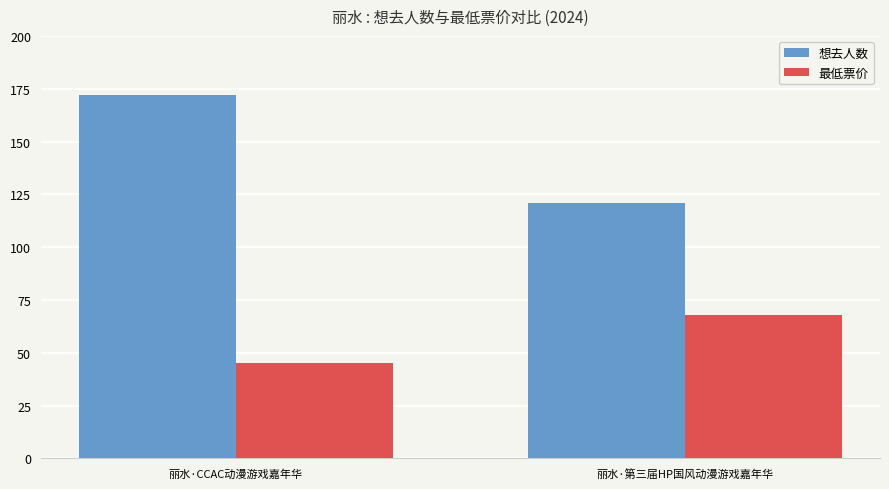

Count the number of categories in the chart.

2